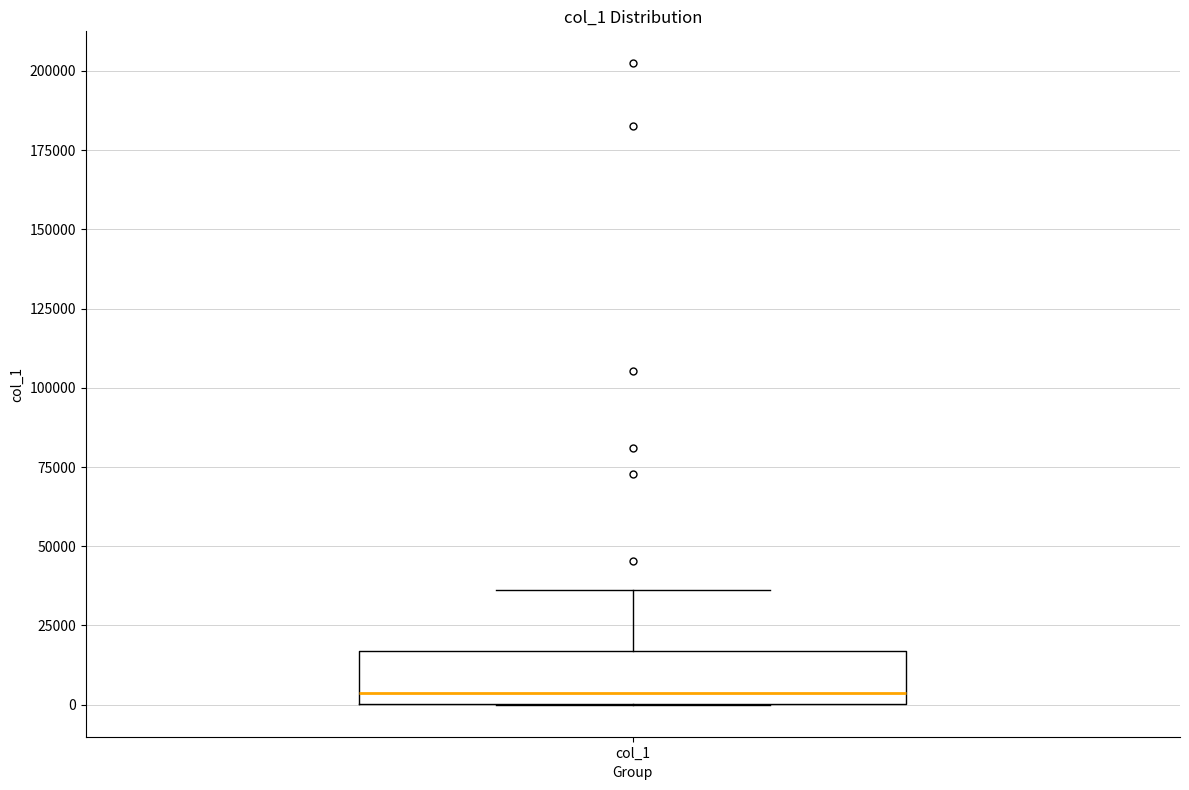

Transcribe this box plot: give where the median line is, the range the box spans, and where the two whiskers end, as read against the y-axis. The values are not printed on the chart, so give them approximately, as read against the axis.

median 5000, box 0 to 15000, whiskers 0 to 35000